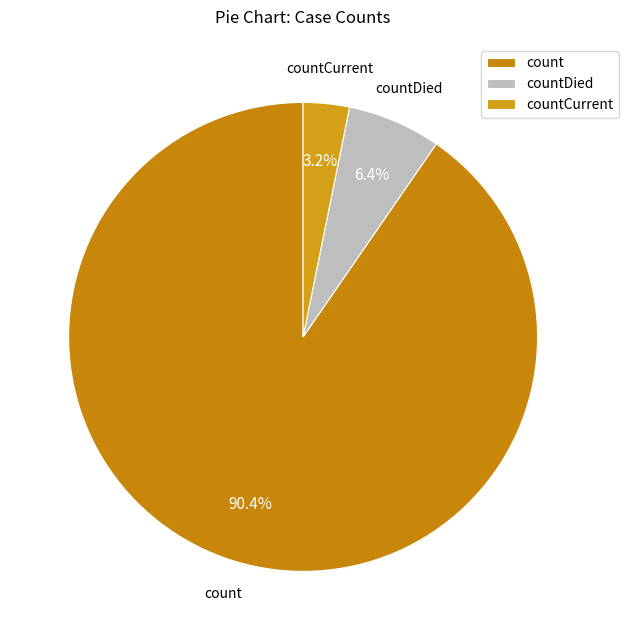

To the nearest percent, what percentage of the pie is count?

90%